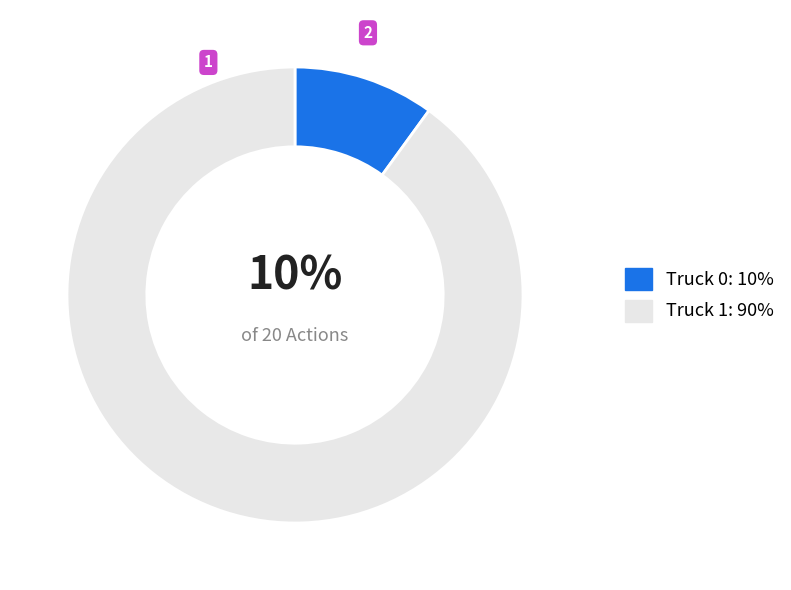

Which category has the smallest portion of the pie?

Truck 0